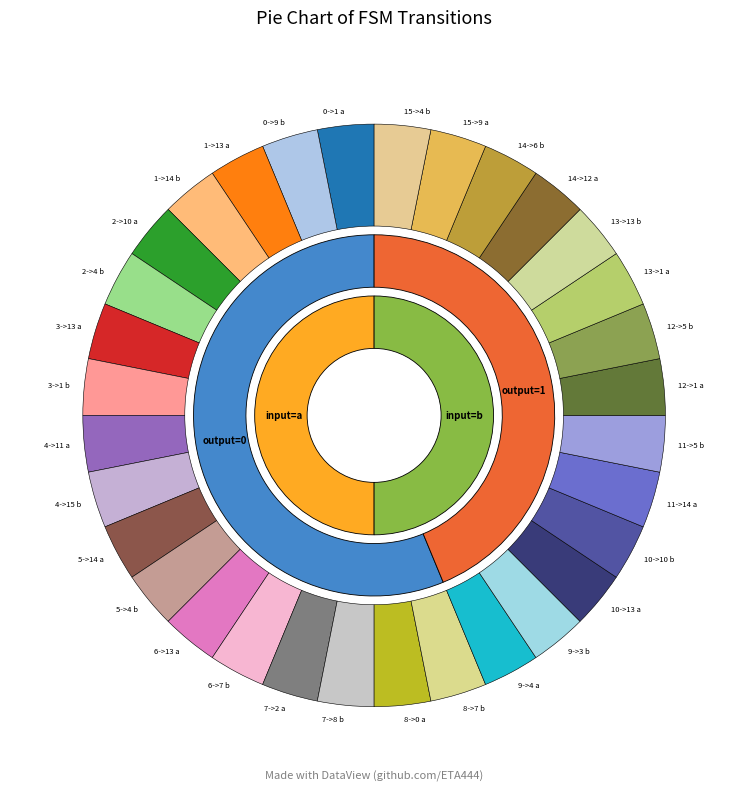

Is 7->2 a the majority of the pie?

No